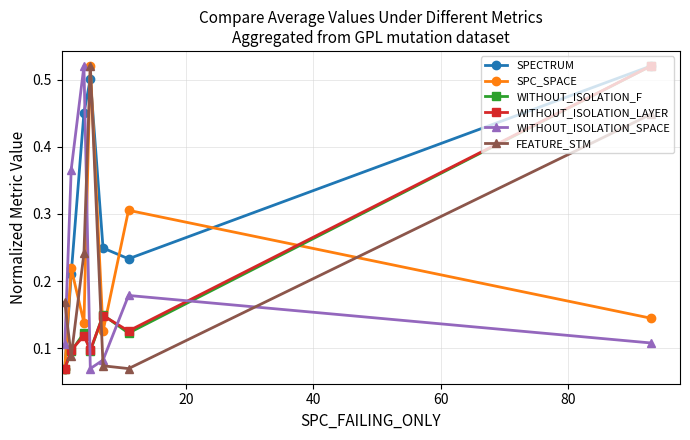

Count the SPC_SPACE values in the range 0 to 1.

7